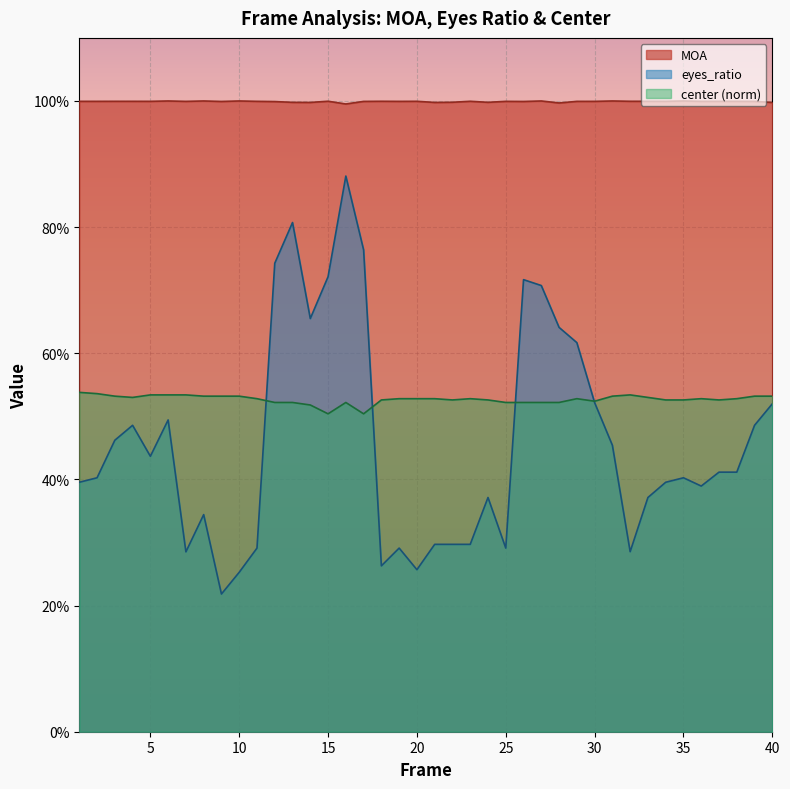

Reading left to right, extract all data points from this chart.

MOA: 1.0	1.0	1.0	1.0	1.0	1.0	1.0	1.0	1.0	1.0	1.0	1.0	1.0	1.0	1.0	1.0	1.0	1.0	1.0	1.0	1.0	1.0	1.0	1.0	1.0	1.0	1.0	1.0	1.0	1.0	1.0	1.0	1.0	1.0	1.0	1.0	1.0	1.0	1.0	1.0
eyes_ratio: 0.4	0.4	0.5	0.5	0.4	0.5	0.3	0.3	0.2	0.3	0.3	0.7	0.8	0.7	0.7	0.9	0.8	0.3	0.3	0.3	0.3	0.3	0.3	0.4	0.3	0.7	0.7	0.6	0.6	0.5	0.5	0.3	0.4	0.4	0.4	0.4	0.4	0.4	0.5	0.5
center_norm: 0.5	0.5	0.5	0.5	0.5	0.5	0.5	0.5	0.5	0.5	0.5	0.5	0.5	0.5	0.5	0.5	0.5	0.5	0.5	0.5	0.5	0.5	0.5	0.5	0.5	0.5	0.5	0.5	0.5	0.5	0.5	0.5	0.5	0.5	0.5	0.5	0.5	0.5	0.5	0.5